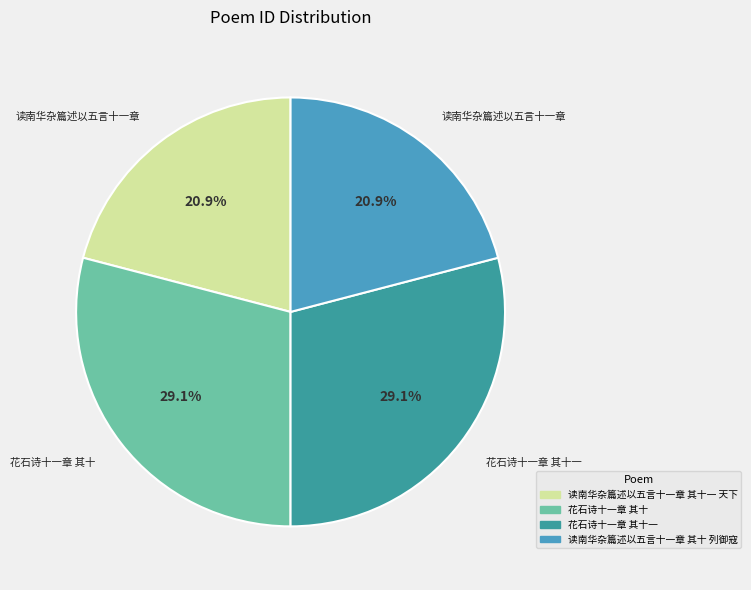

Is there any slice that represents more than half of the pie?

No